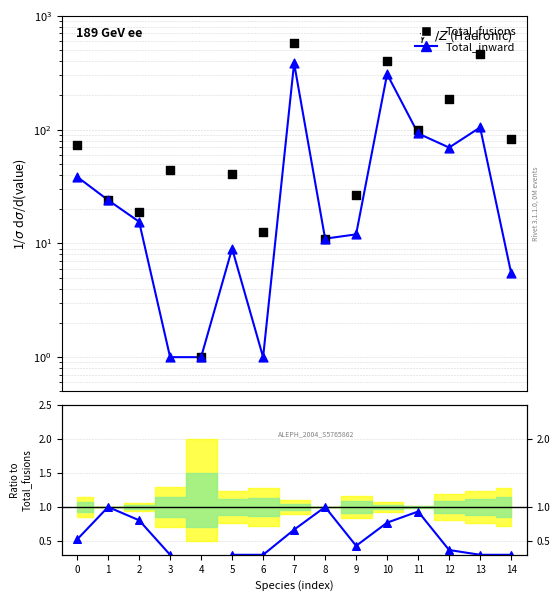

Is the value of Total_inward at 8 greater than the value of Ratio Total_inward/Total_fusions at 1?

Yes